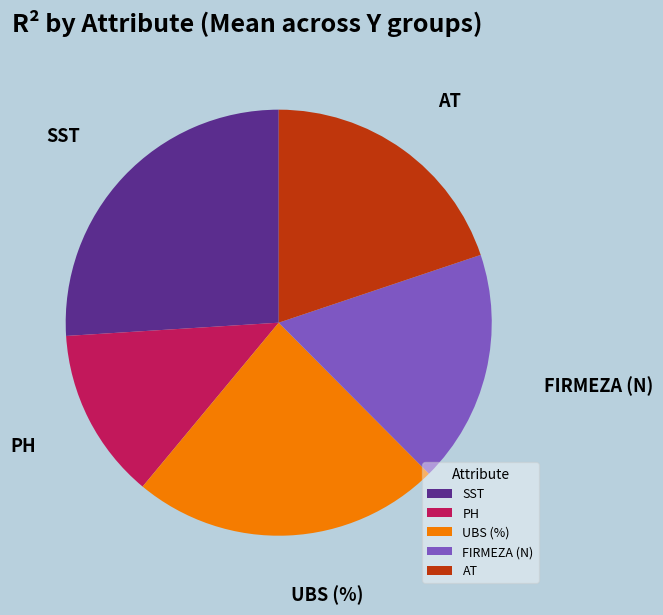

Is the sum of AT and SST greater than half?

No